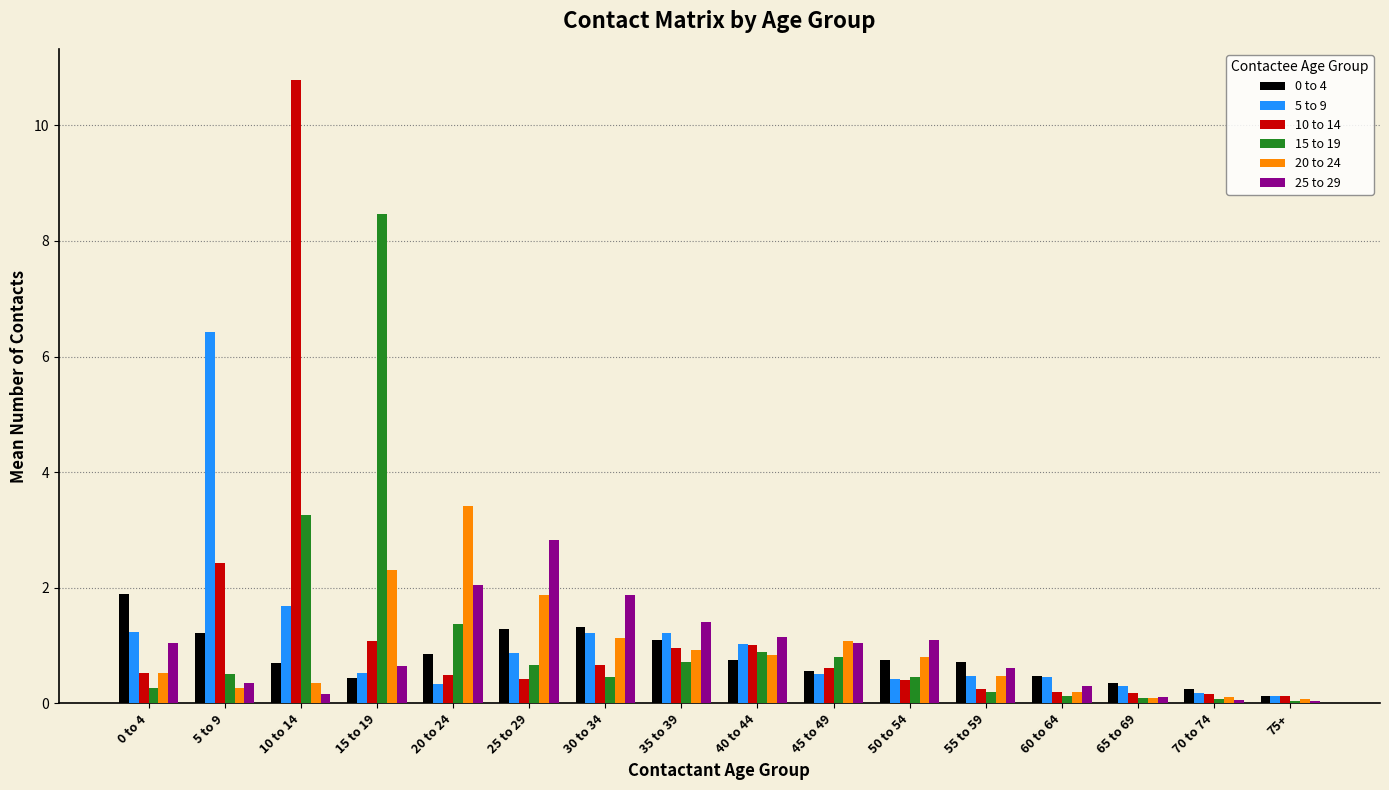

At which category is the sum across all series the highest?

10 to 14